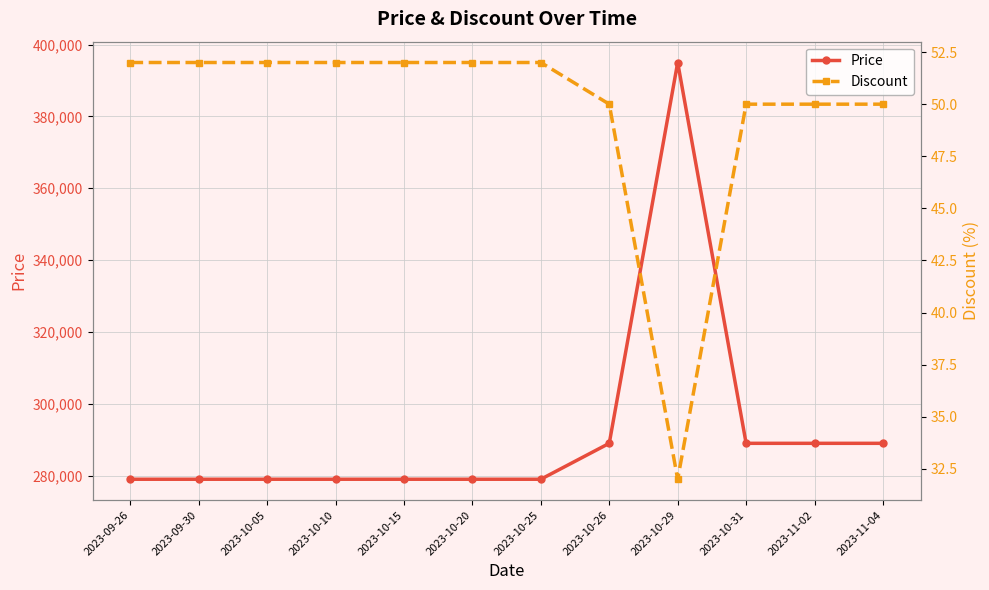

What is the difference between the second highest and second lowest values in the Discount series?

2